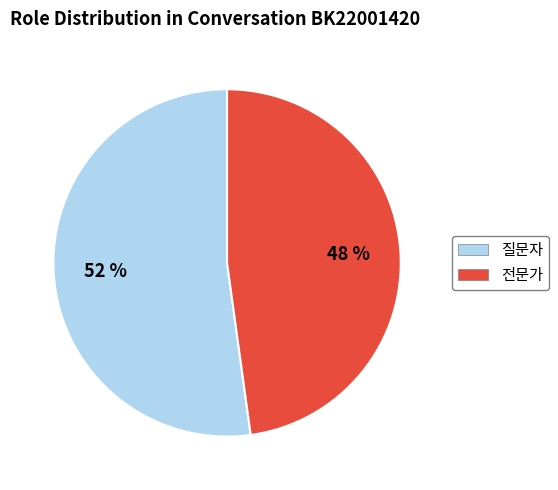

The 질문자 slice represents 52% of the pie. True or false?

True